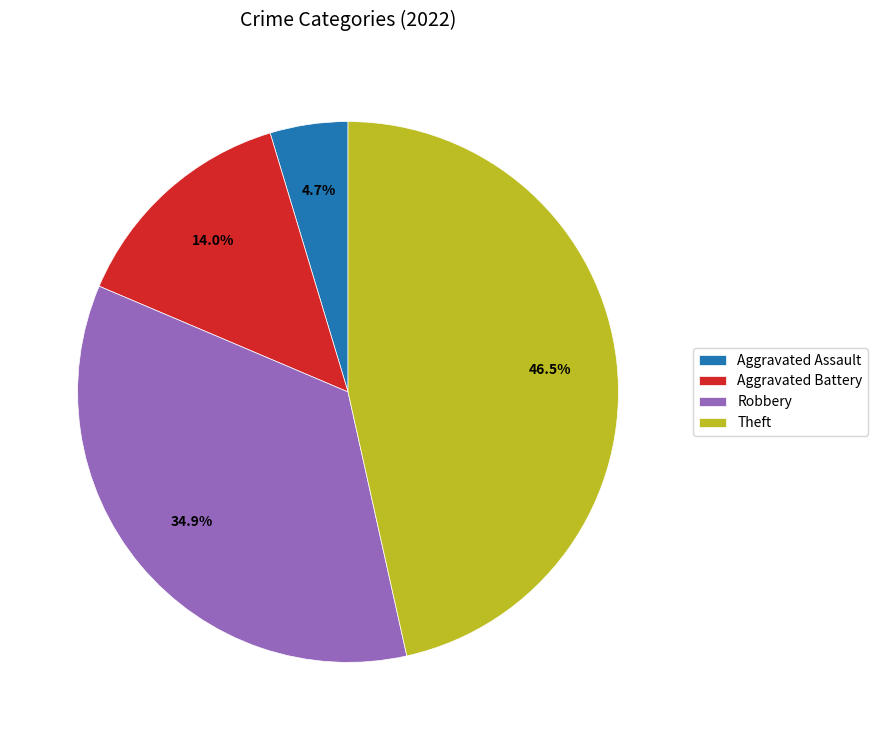

Which category has the biggest portion of the pie?

Theft